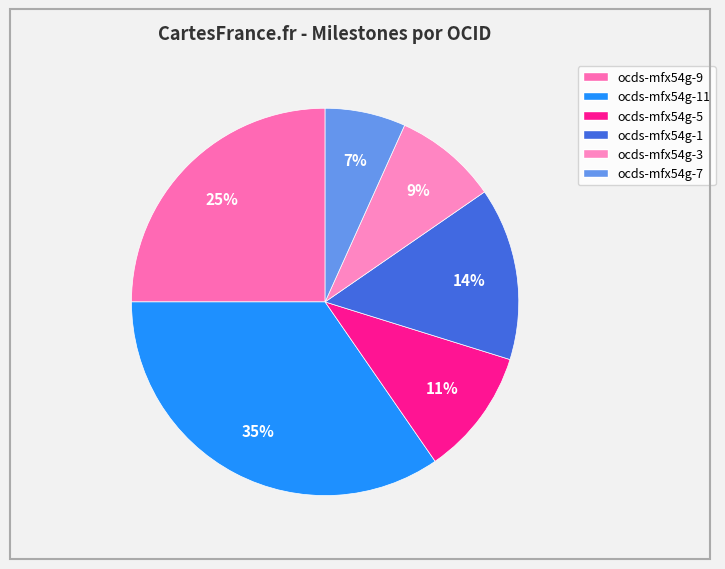

To the nearest percent, what is the average slice percentage?

17%